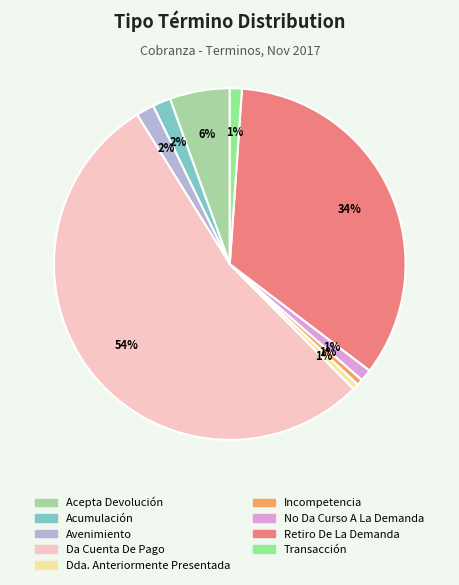

Which category accounts for the majority?

Da Cuenta De Pago